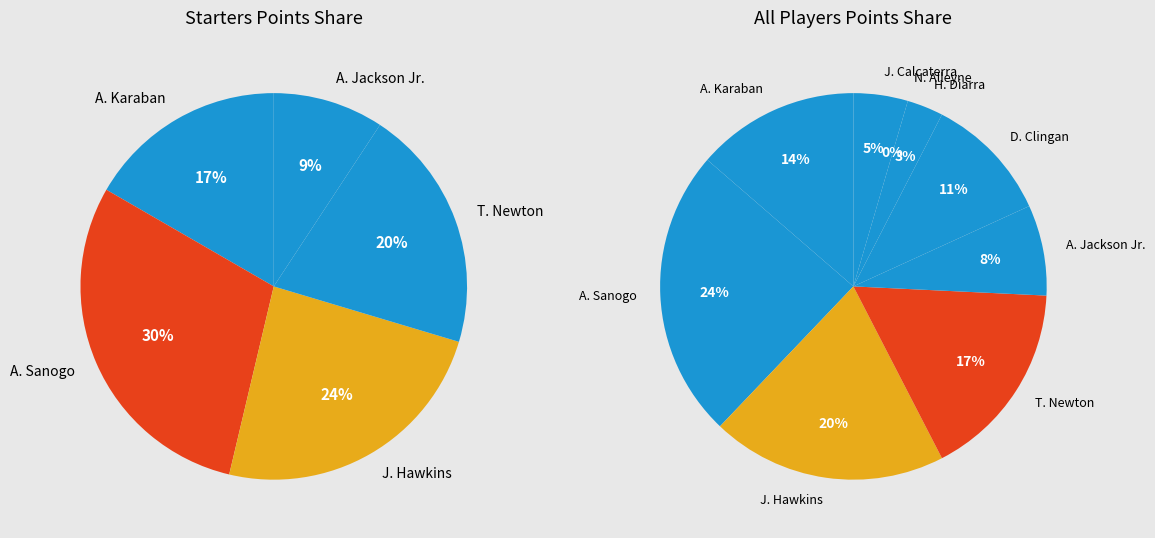

True or false: D. Clingan accounts for 11% of the total.

True